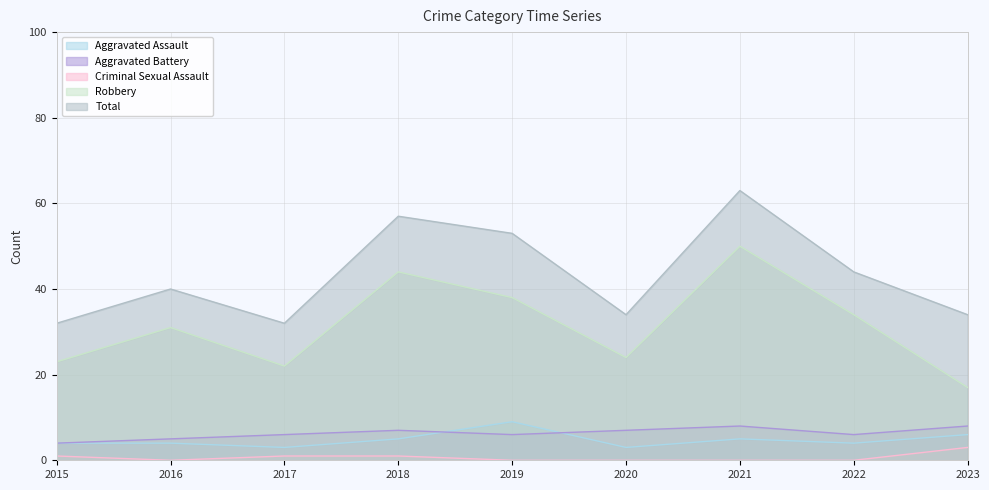

What is the average value of the Total series?

43